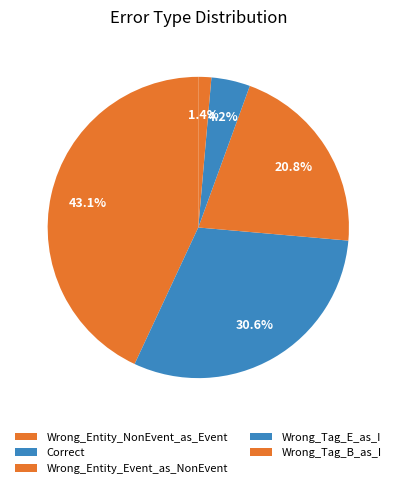

Which category has the biggest portion of the pie?

Wrong_Entity_NonEvent_as_Event